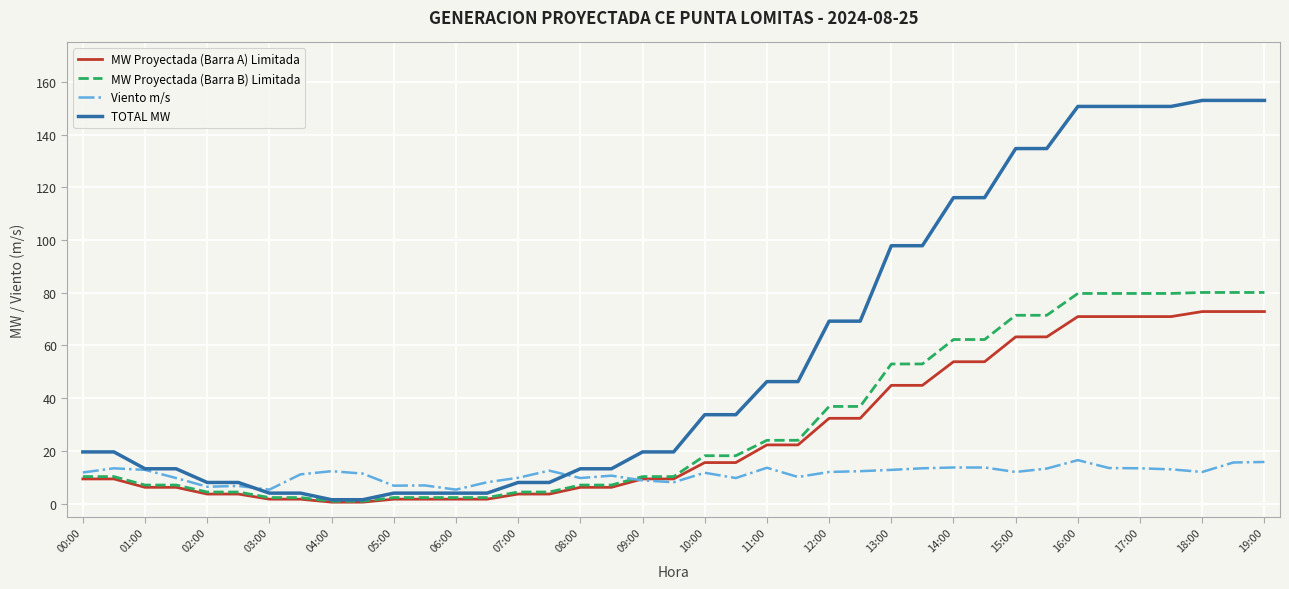

Which series has the largest total across all categories?

TOTAL MW